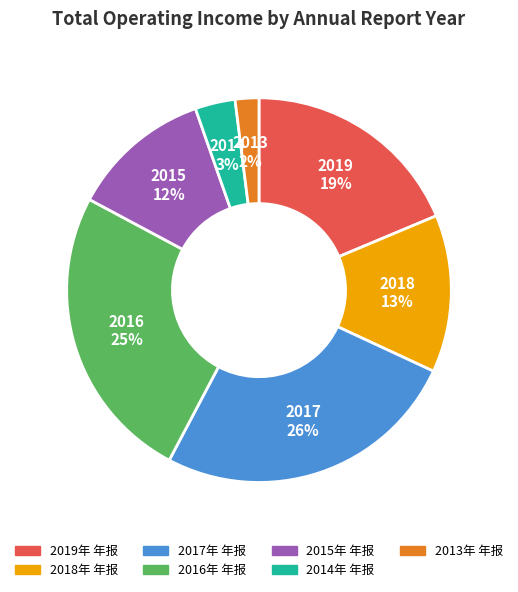

What is the smallest slice in the pie chart?

2013年 年报